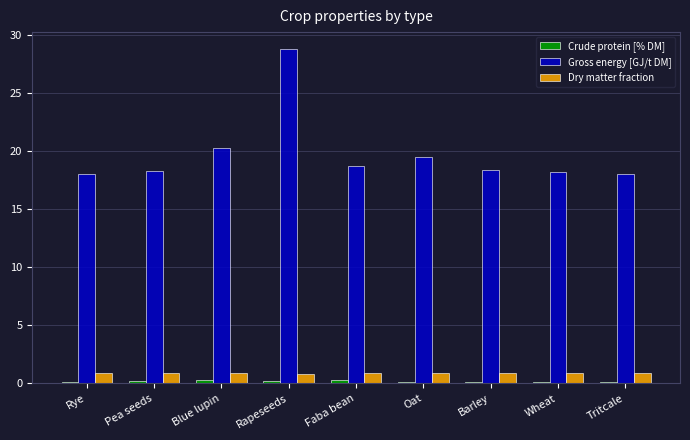

What is the maximum value for Gross energy [GJ/t DM]?

28.8